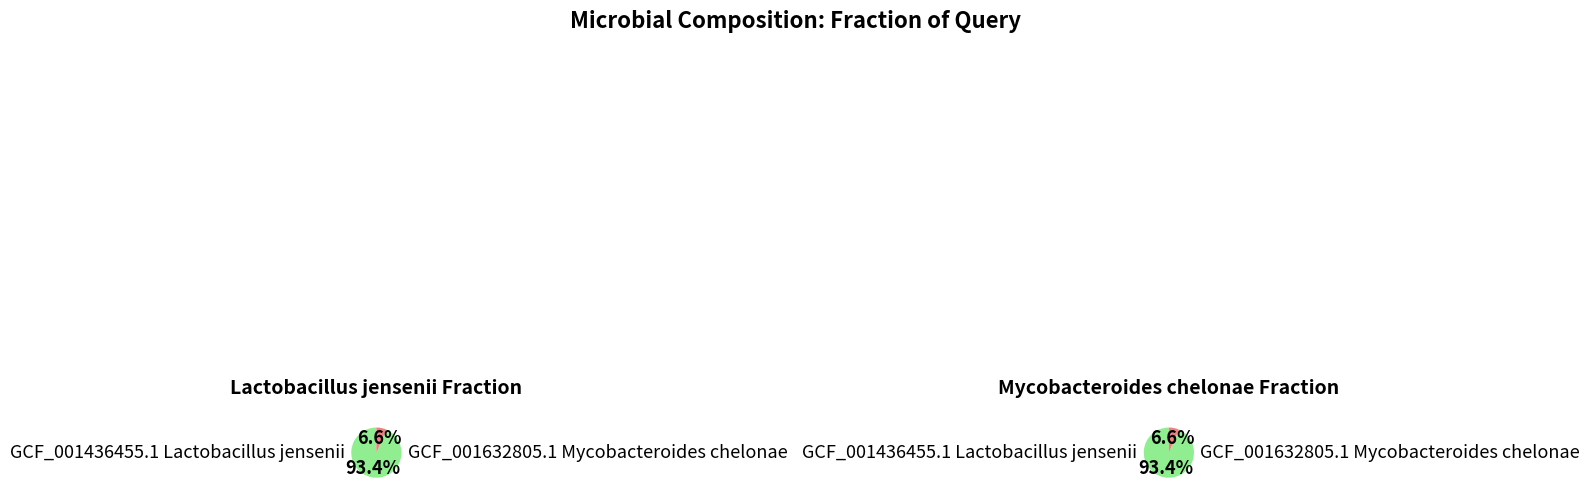

To the nearest percent, what is the difference between the largest and smallest slice percentages?

87%